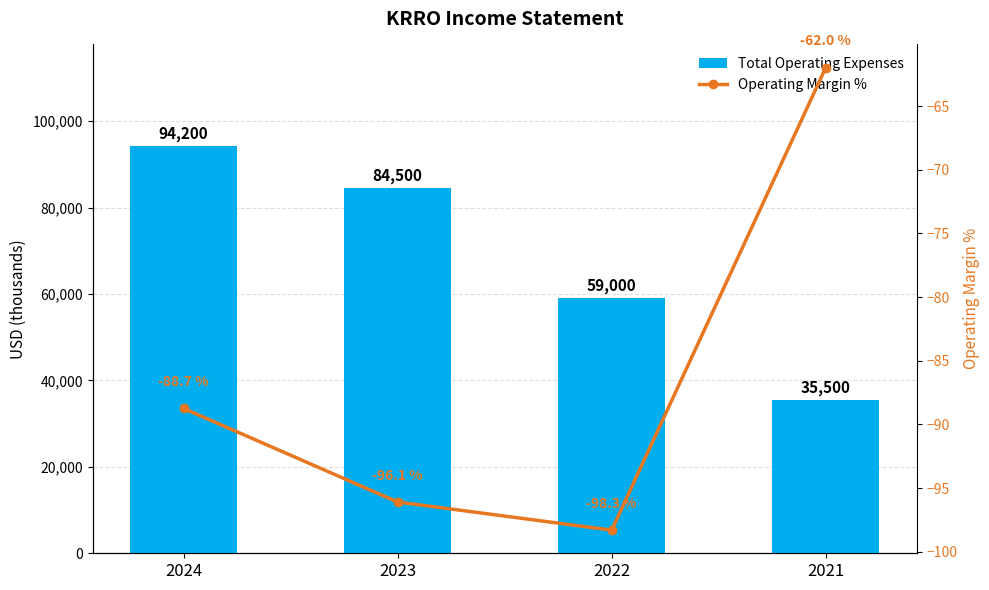

At which label is Total Operating Expenses closest to 64850?

2022